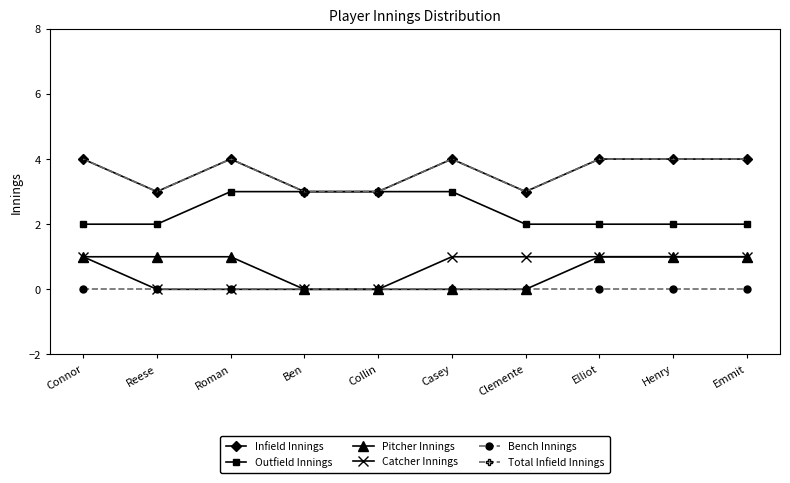

Is the value of Infield Innings at Casey greater than the value of Pitcher Innings at Casey?

Yes